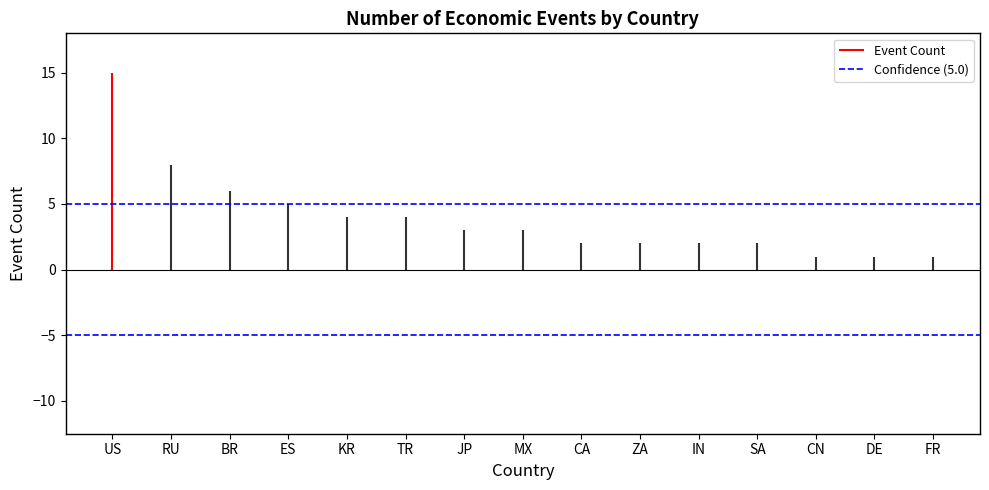

Are the bars horizontal?

No